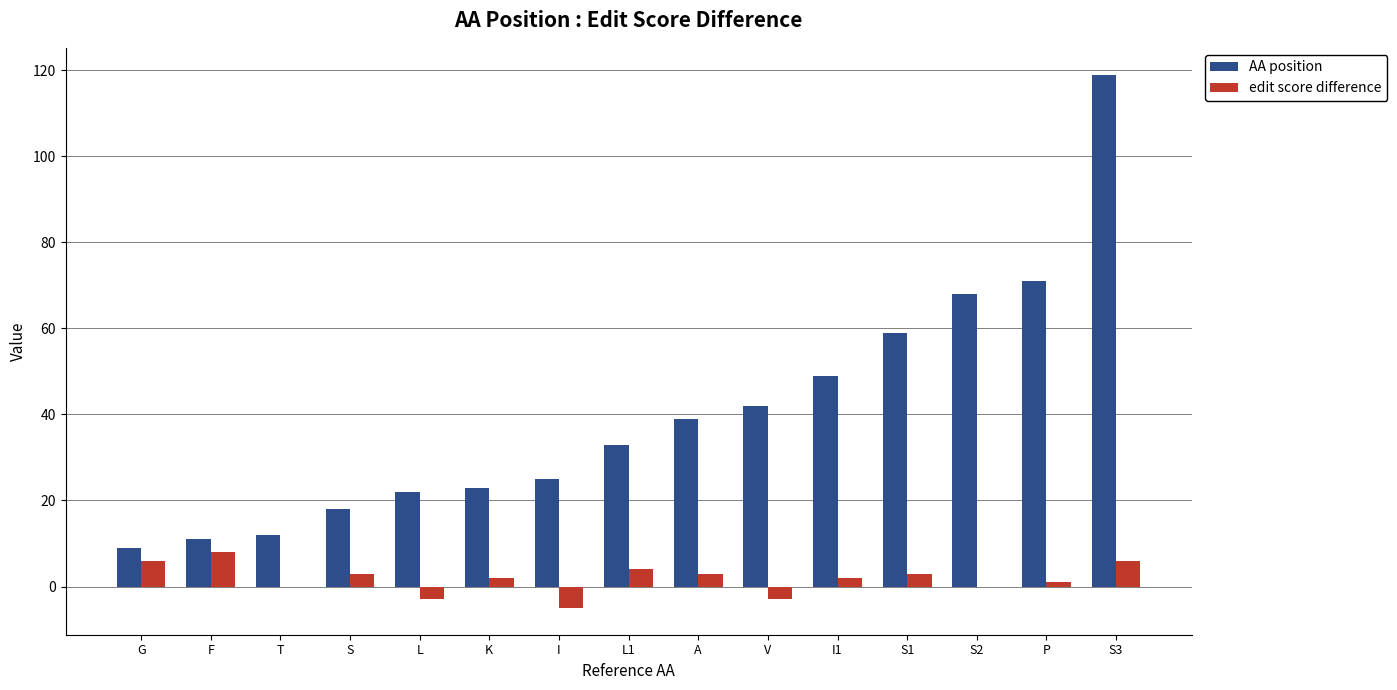

Where does the edit score difference series first go above 2?

G